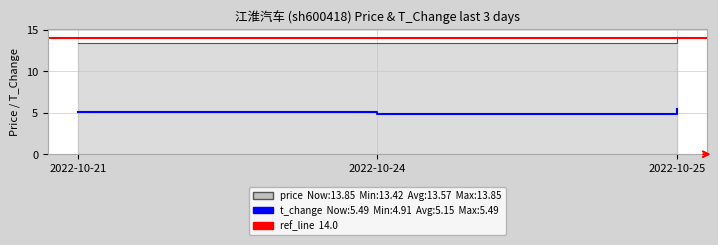

Which series has the largest range (max minus min)?

t_change